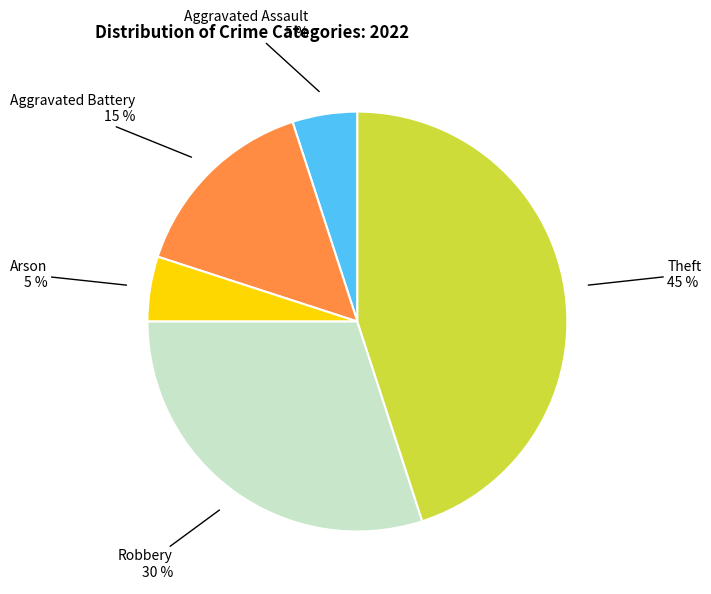

The Aggravated Assault slice represents 5% of the pie. True or false?

True